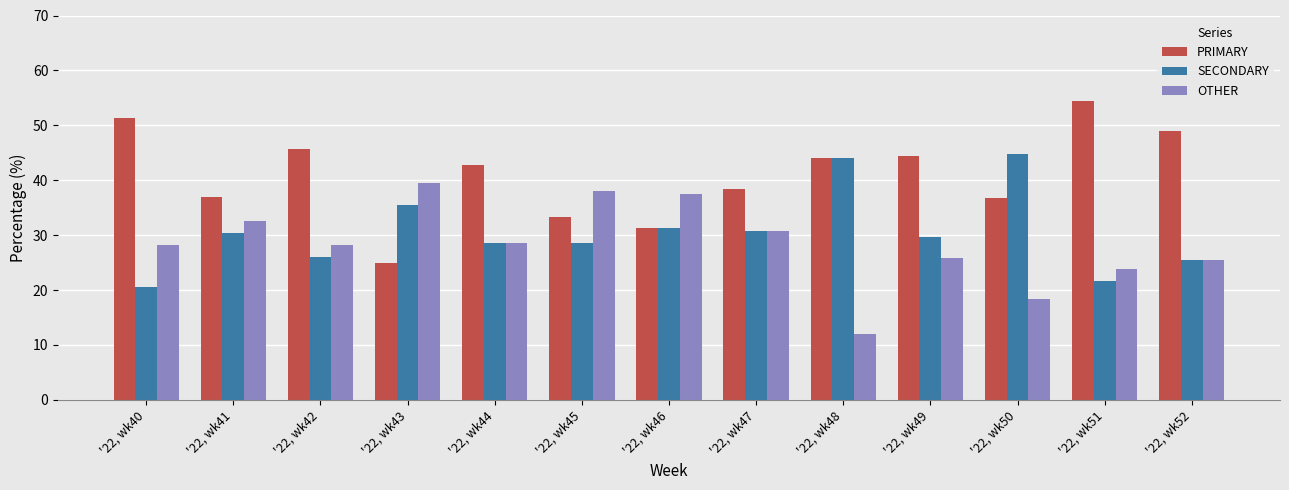

Is the value of SECONDARY at '22, wk42 greater than the value of PRIMARY at '22, wk43?

Yes